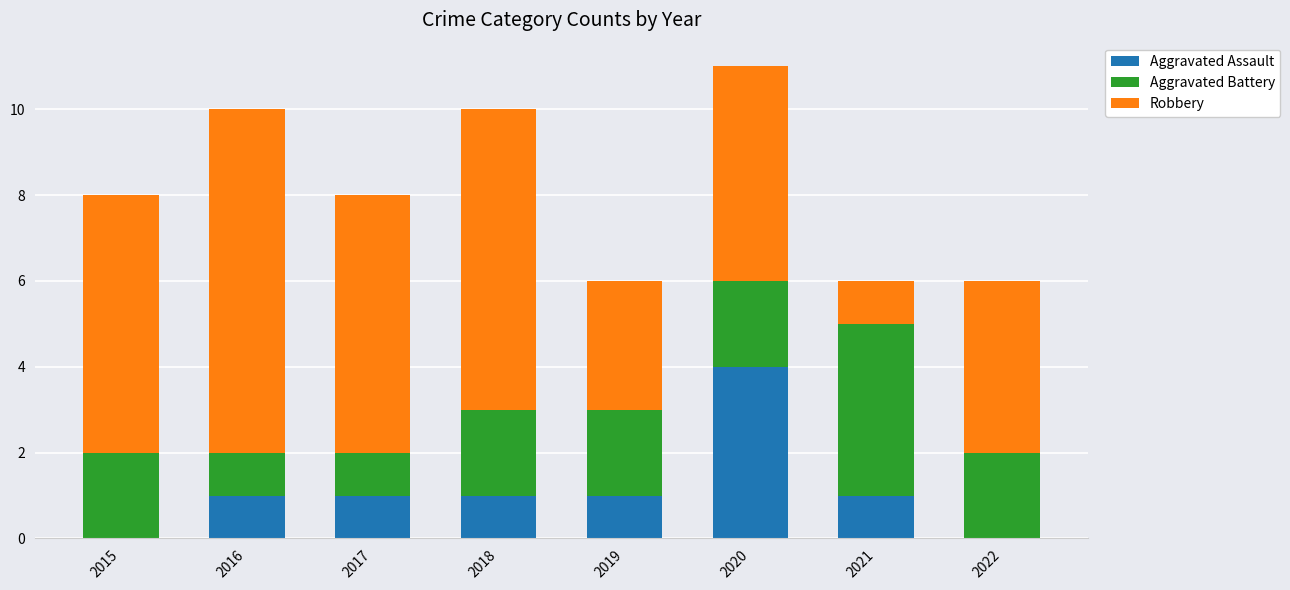

How many Aggravated Assault values are between 1 and 2?

5